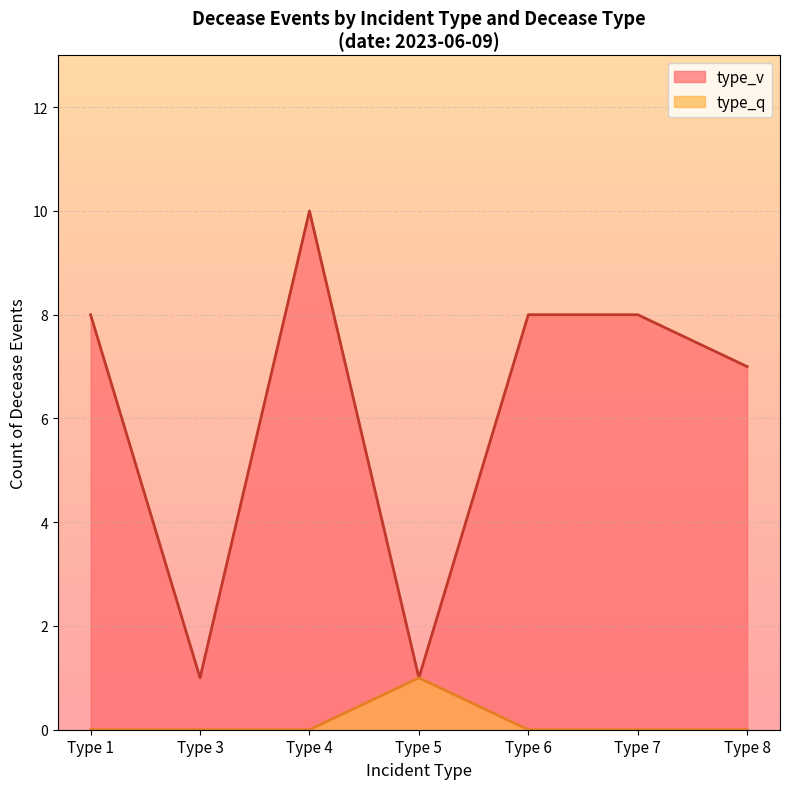

The type_v line series shows 1 at Type 3. True or false?

True